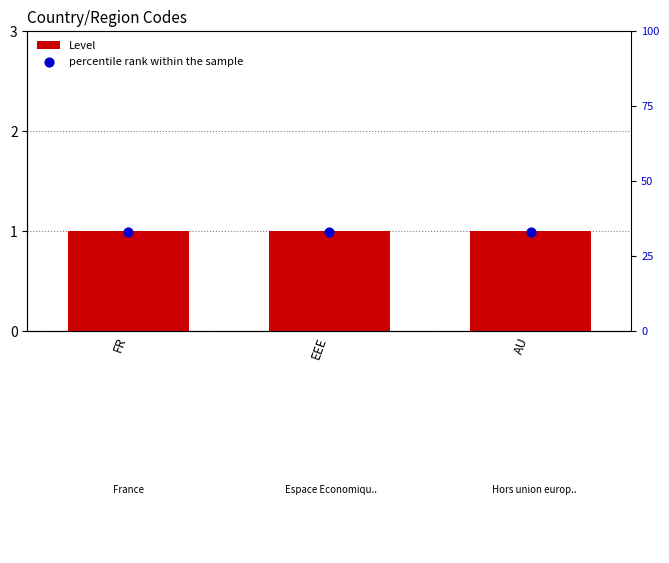

Which series reaches the minimum Y coordinate?

Level